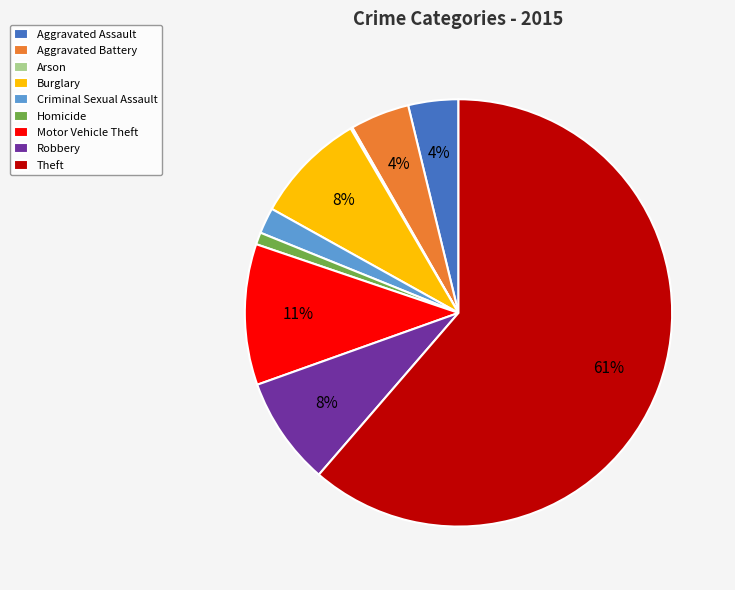

Which has a higher value, Theft or Aggravated Assault?

Theft